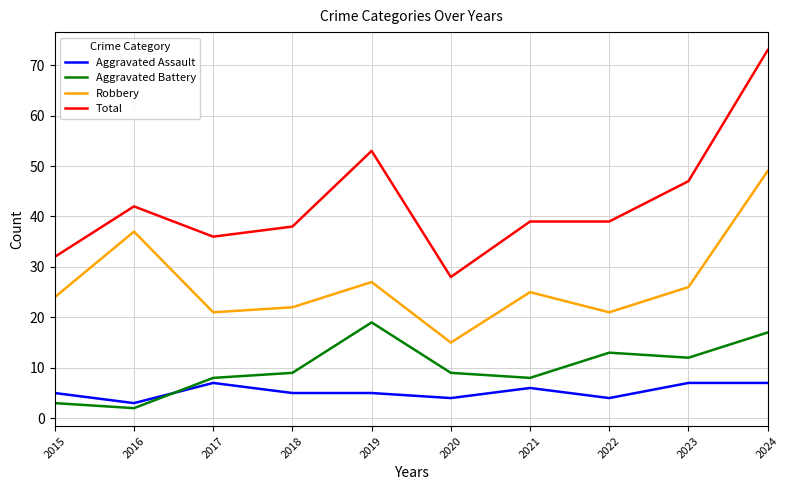

What is the minimum value for Aggravated Battery?

2